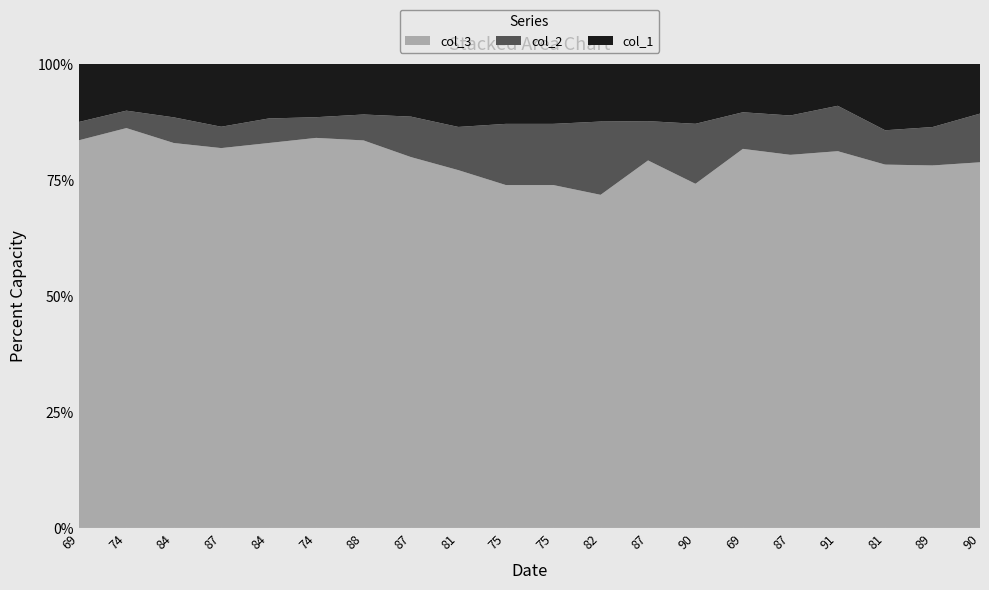

Reading left to right, extract all data points from this chart.

col_1: 54	43	48	56	49	49	45	47	57	55	55	52	51	53	45	46	37	60	56	44
col_2: 17	16	23	19	22	19	23	36	39	56	56	66	35	53	34	35	40	31	34	43
col_3: 360	367	345	338	345	358	344	330	323	314	314	300	327	304	352	332	332	328	321	323